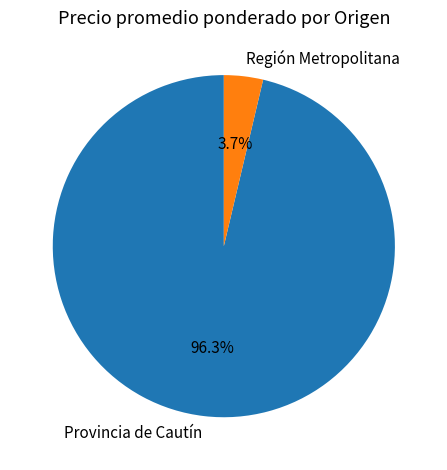

Rank the categories by value from highest to lowest.

Provincia de Cautín, Región Metropolitana